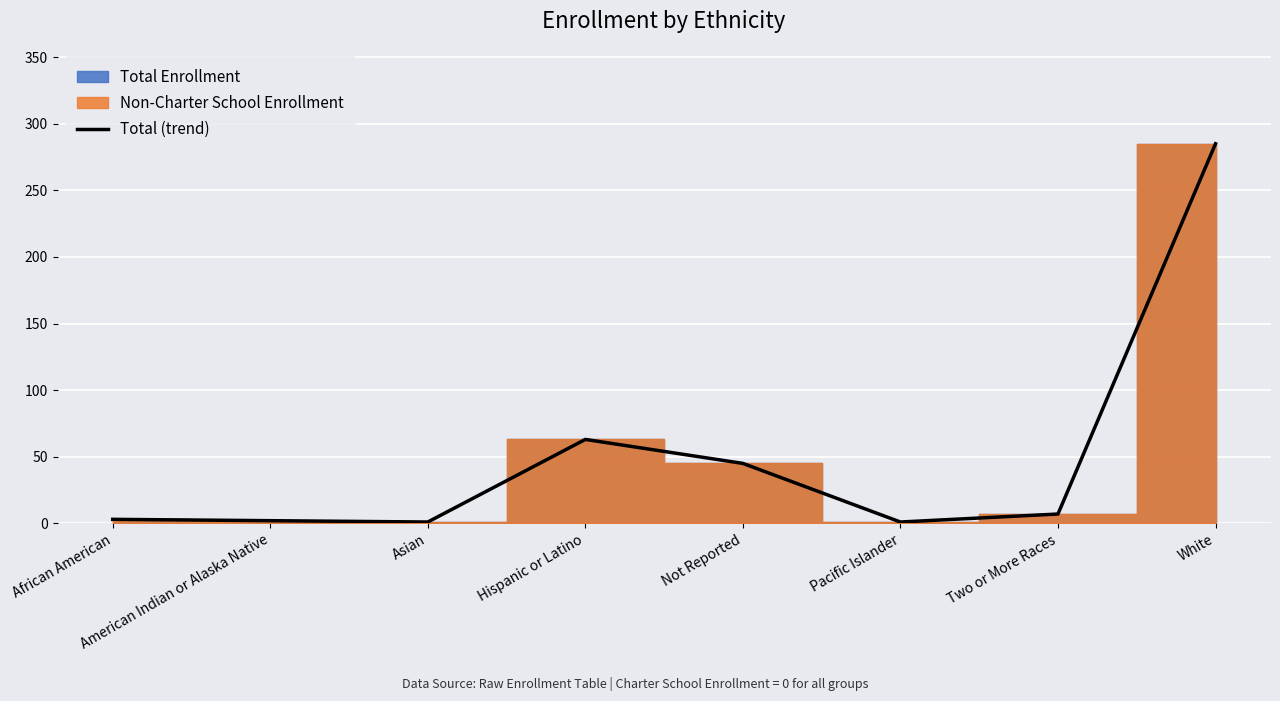

List the labels in order of value, smallest first.

Asian, Pacific Islander, American Indian or Alaska Native, African American, Two or More Races, Not Reported, Hispanic or Latino, White